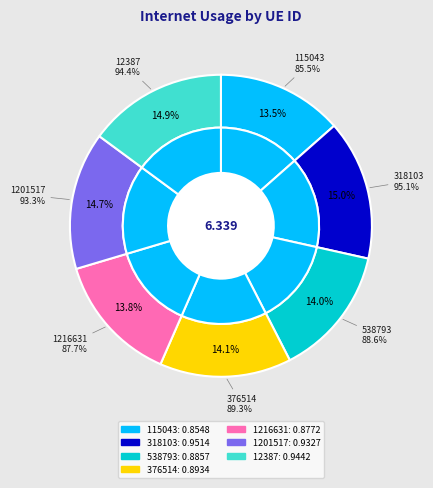

To the nearest percent, what percentage of the pie is 376514?

14%